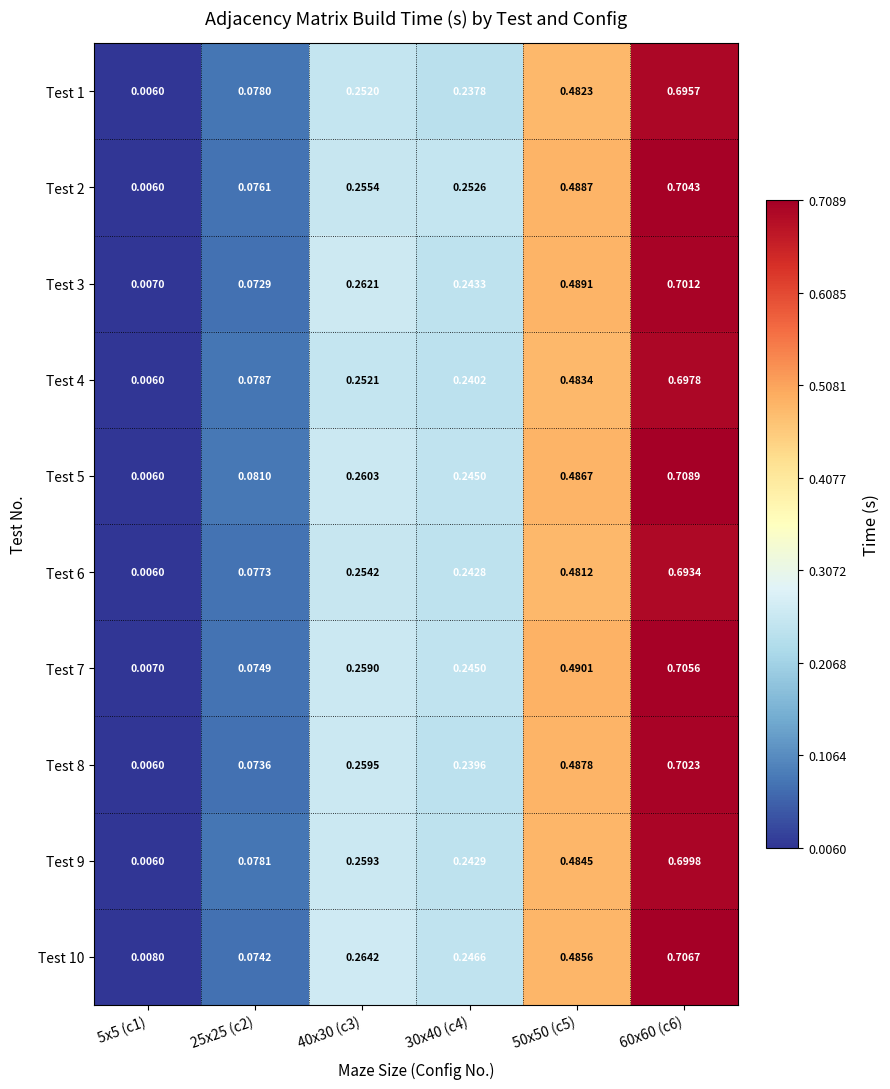

Is the value of Test 2 at 30x40 (c4) greater than the value of Test 10 at 30x40 (c4)?

Yes